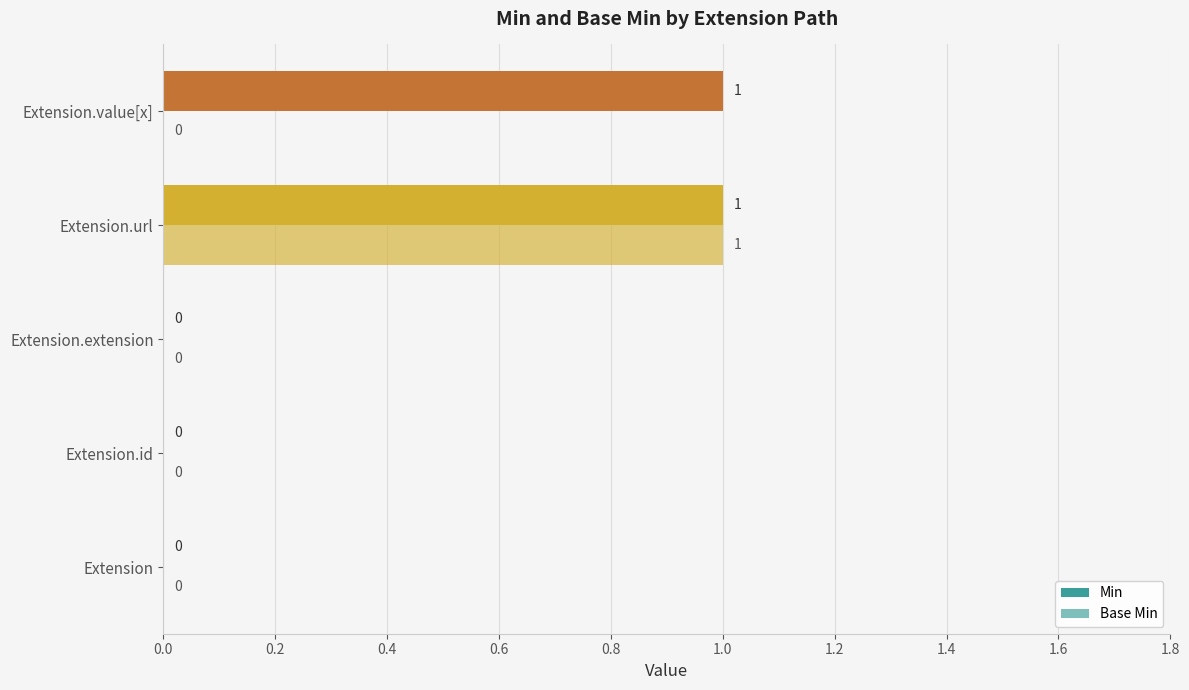

At how many categories does at least one series exceed 0?

2